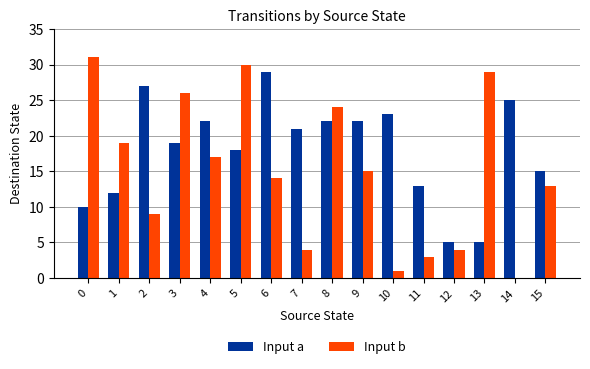

Which series has the largest range (max minus min)?

Input b